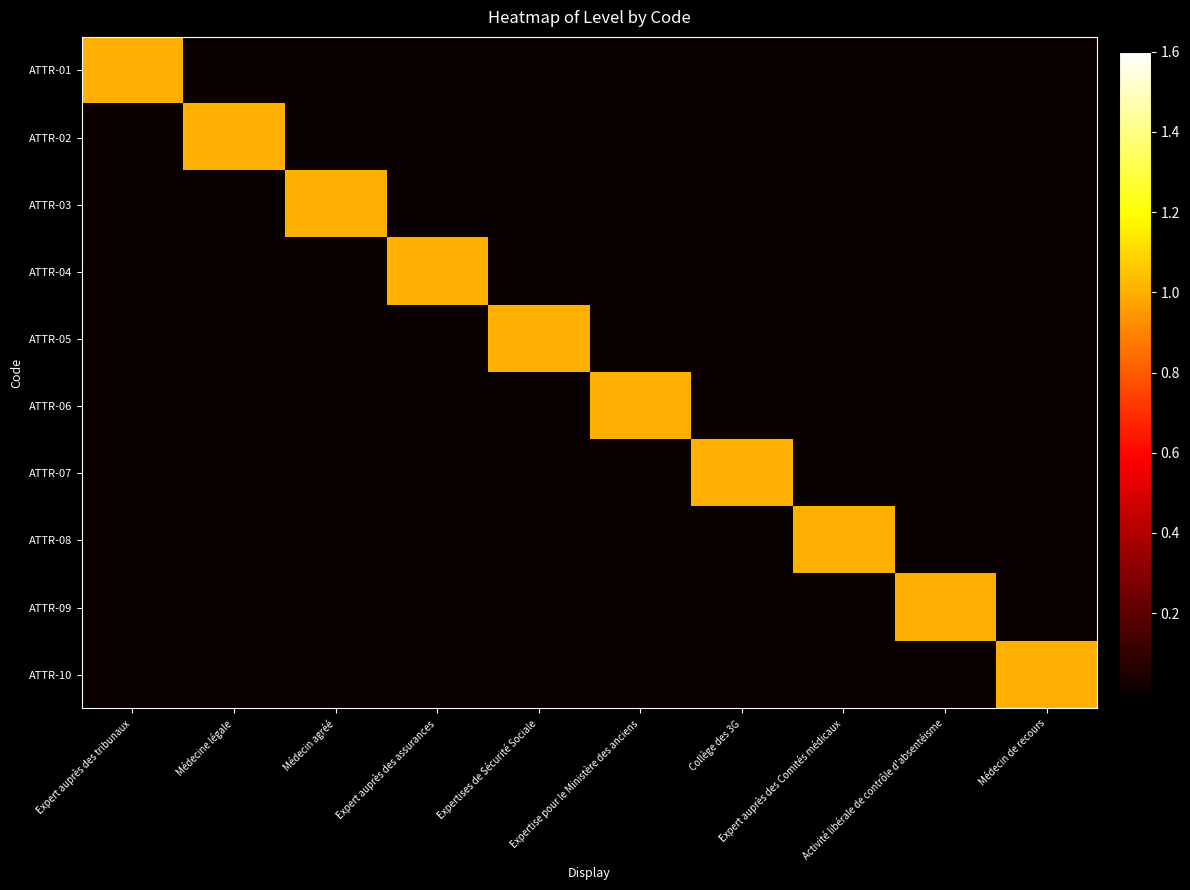

Reading right to left, list all the values displayed in this chart.

ATTR-01: Médecin de recours=0	Activité libérale de contrôle d'absentéisme=0	Expert auprès des Comités médicaux=0	Collège des 3G=0	Expertise pour le Ministère des anciens=0	Expertises de Sécurité Sociale=0	Expert auprès des assurances=0	Médecin agréé=0	Médecine légale=0	Expert auprès des tribunaux=1
ATTR-02: Médecin de recours=0	Activité libérale de contrôle d'absentéisme=0	Expert auprès des Comités médicaux=0	Collège des 3G=0	Expertise pour le Ministère des anciens=0	Expertises de Sécurité Sociale=0	Expert auprès des assurances=0	Médecin agréé=0	Médecine légale=1	Expert auprès des tribunaux=0
ATTR-03: Médecin de recours=0	Activité libérale de contrôle d'absentéisme=0	Expert auprès des Comités médicaux=0	Collège des 3G=0	Expertise pour le Ministère des anciens=0	Expertises de Sécurité Sociale=0	Expert auprès des assurances=0	Médecin agréé=1	Médecine légale=0	Expert auprès des tribunaux=0
ATTR-04: Médecin de recours=0	Activité libérale de contrôle d'absentéisme=0	Expert auprès des Comités médicaux=0	Collège des 3G=0	Expertise pour le Ministère des anciens=0	Expertises de Sécurité Sociale=0	Expert auprès des assurances=1	Médecin agréé=0	Médecine légale=0	Expert auprès des tribunaux=0
ATTR-05: Médecin de recours=0	Activité libérale de contrôle d'absentéisme=0	Expert auprès des Comités médicaux=0	Collège des 3G=0	Expertise pour le Ministère des anciens=0	Expertises de Sécurité Sociale=1	Expert auprès des assurances=0	Médecin agréé=0	Médecine légale=0	Expert auprès des tribunaux=0
ATTR-06: Médecin de recours=0	Activité libérale de contrôle d'absentéisme=0	Expert auprès des Comités médicaux=0	Collège des 3G=0	Expertise pour le Ministère des anciens=1	Expertises de Sécurité Sociale=0	Expert auprès des assurances=0	Médecin agréé=0	Médecine légale=0	Expert auprès des tribunaux=0
ATTR-07: Médecin de recours=0	Activité libérale de contrôle d'absentéisme=0	Expert auprès des Comités médicaux=0	Collège des 3G=1	Expertise pour le Ministère des anciens=0	Expertises de Sécurité Sociale=0	Expert auprès des assurances=0	Médecin agréé=0	Médecine légale=0	Expert auprès des tribunaux=0
ATTR-08: Médecin de recours=0	Activité libérale de contrôle d'absentéisme=0	Expert auprès des Comités médicaux=1	Collège des 3G=0	Expertise pour le Ministère des anciens=0	Expertises de Sécurité Sociale=0	Expert auprès des assurances=0	Médecin agréé=0	Médecine légale=0	Expert auprès des tribunaux=0
ATTR-09: Médecin de recours=0	Activité libérale de contrôle d'absentéisme=1	Expert auprès des Comités médicaux=0	Collège des 3G=0	Expertise pour le Ministère des anciens=0	Expertises de Sécurité Sociale=0	Expert auprès des assurances=0	Médecin agréé=0	Médecine légale=0	Expert auprès des tribunaux=0
ATTR-10: Médecin de recours=1	Activité libérale de contrôle d'absentéisme=0	Expert auprès des Comités médicaux=0	Collège des 3G=0	Expertise pour le Ministère des anciens=0	Expertises de Sécurité Sociale=0	Expert auprès des assurances=0	Médecin agréé=0	Médecine légale=0	Expert auprès des tribunaux=0